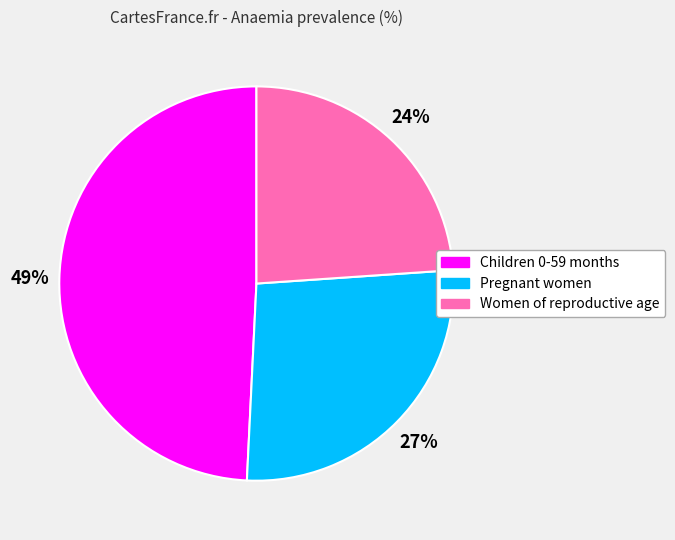

Which category has the biggest portion of the pie?

Children 0-59 months